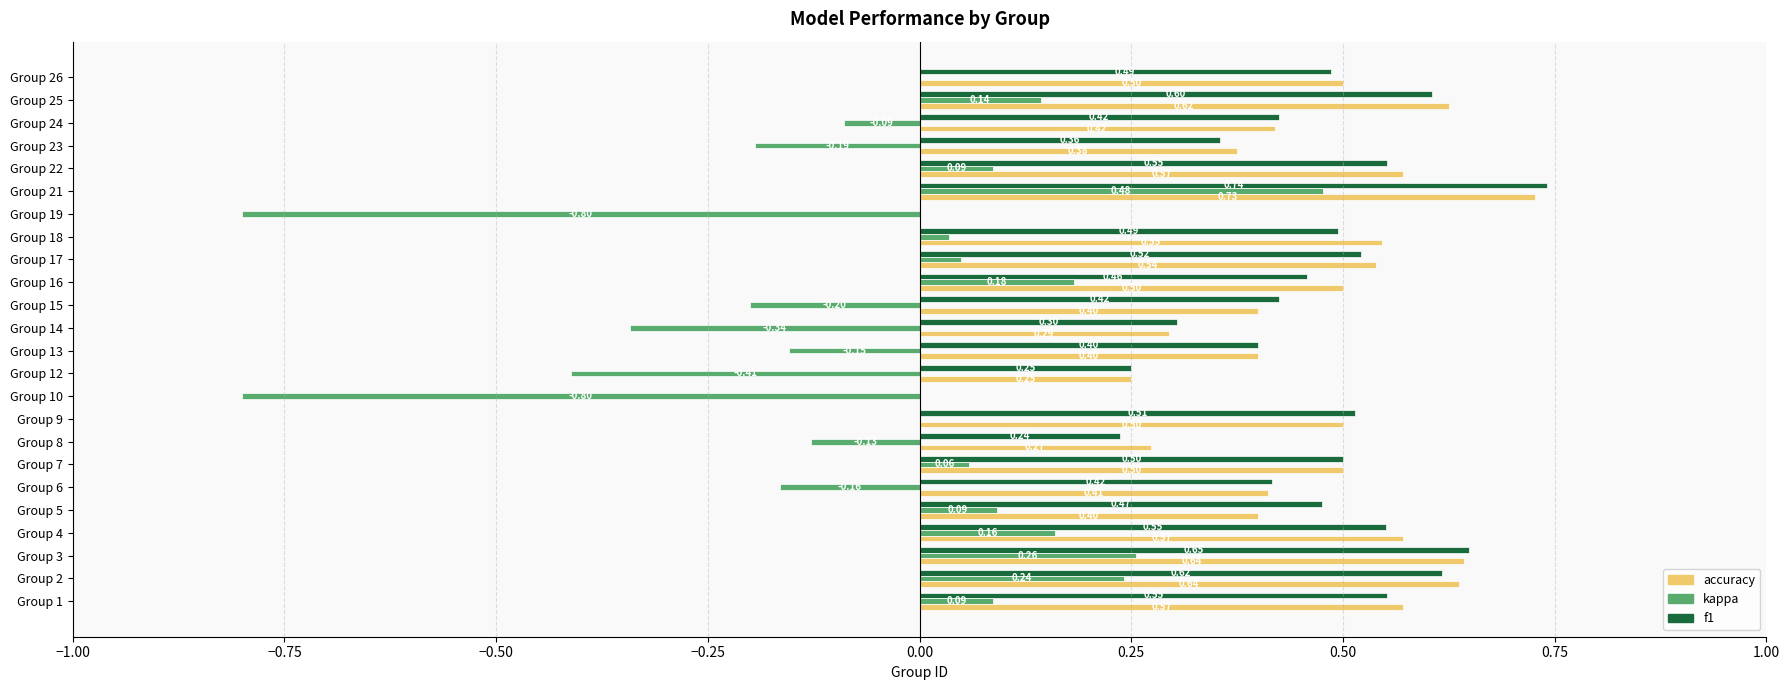

Count the number of categories in the chart.

24